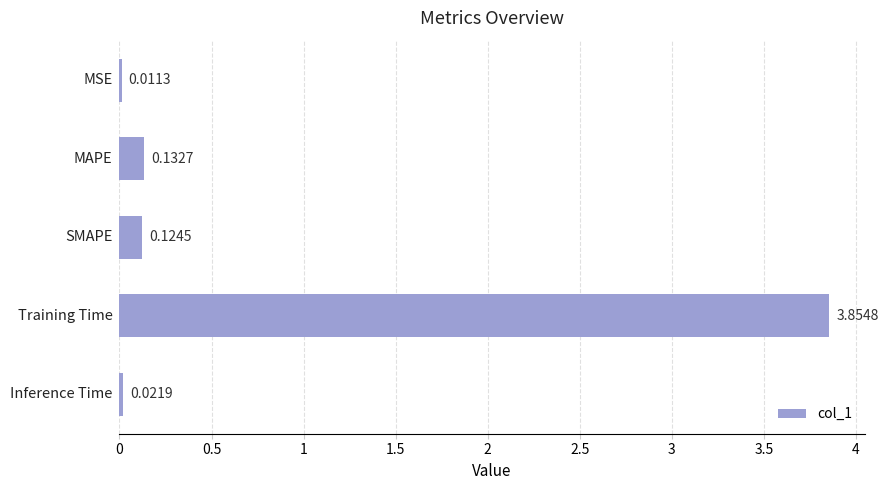

Are the bars horizontal?

Yes